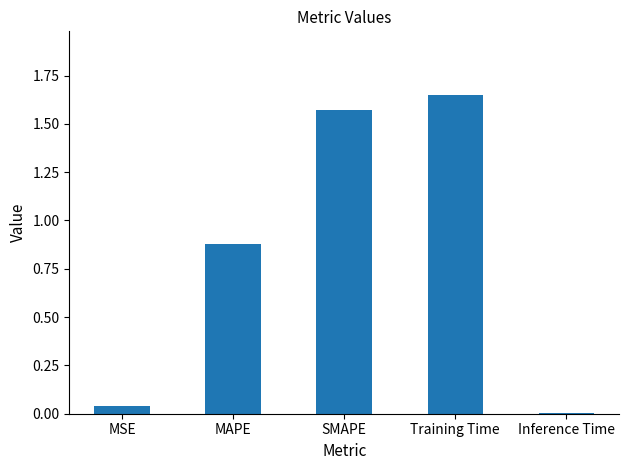

Which category has the highest value across all series?

Training Time